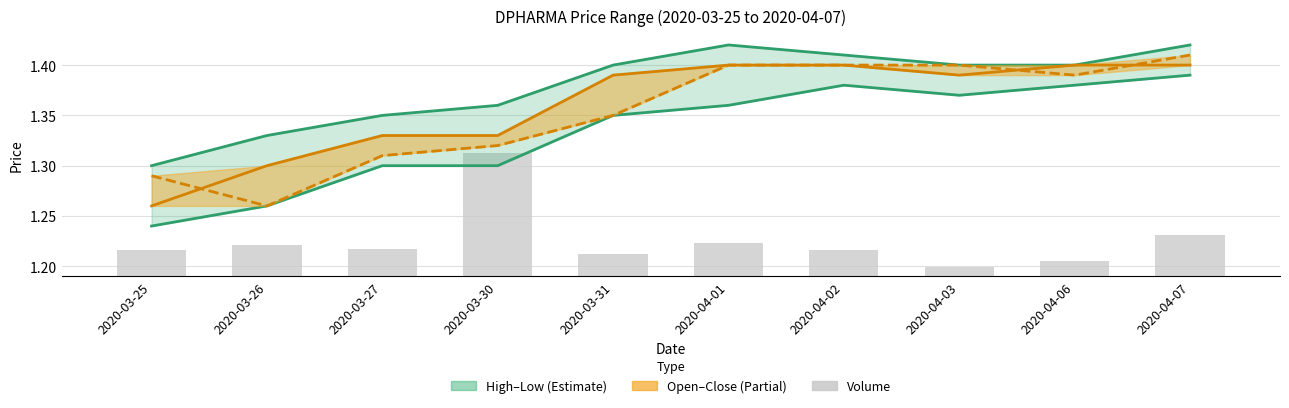

Rank the categories by low value from lowest to highest.

2020-03-25, 2020-03-26, 2020-03-27, 2020-03-30, 2020-03-31, 2020-04-01, 2020-04-03, 2020-04-02, 2020-04-06, 2020-04-07